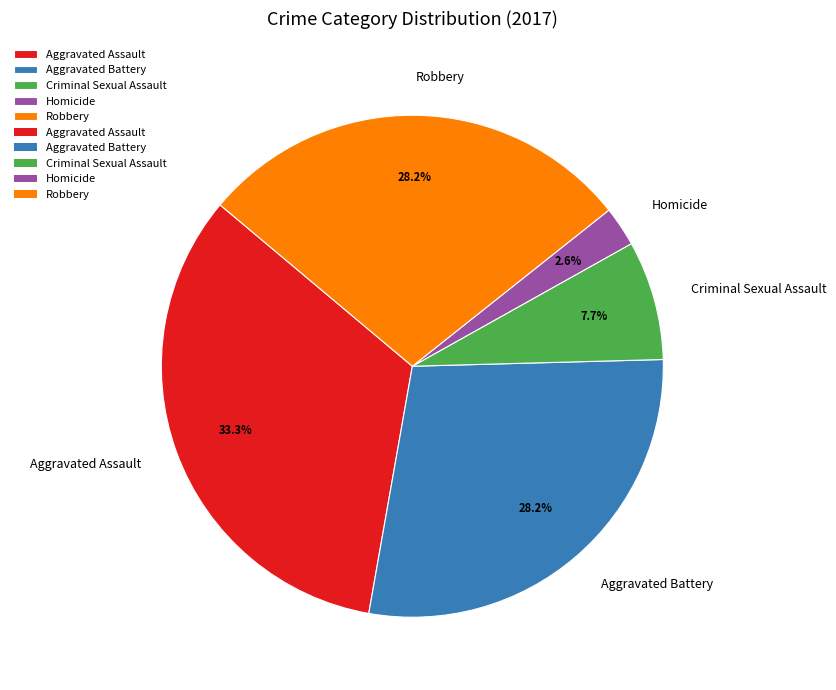

What is the largest slice in the pie chart?

Aggravated Assault